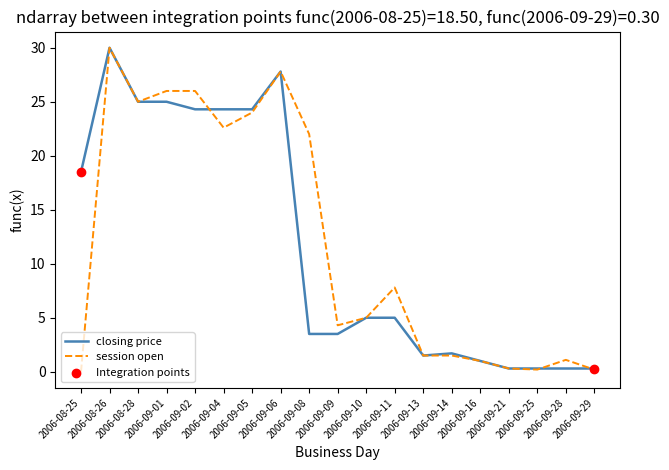

What is the total value across all series at 2006-09-25?

0.5